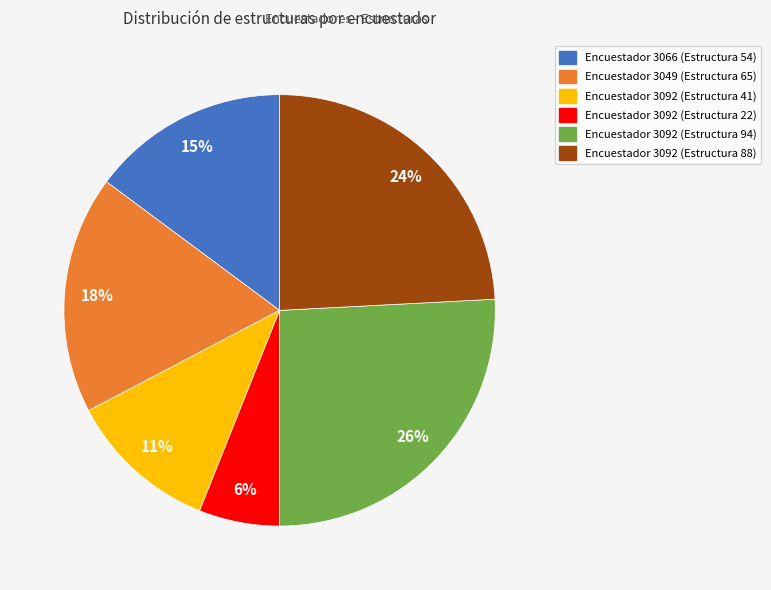

Does any single category account for the majority?

No